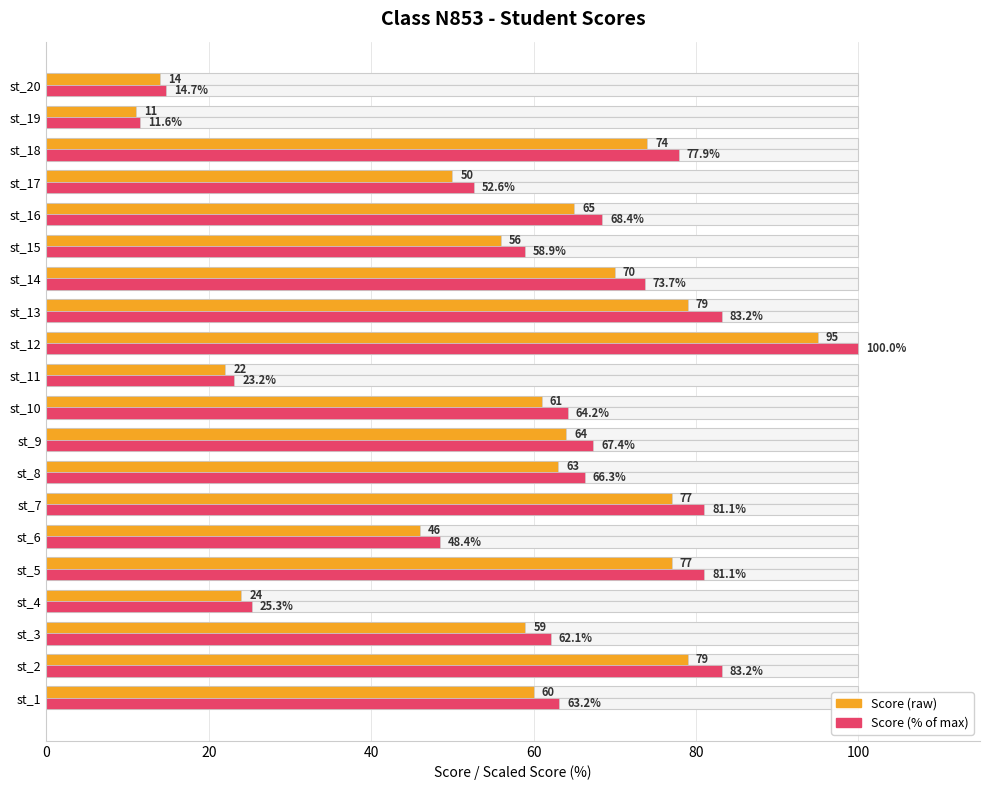

How many bars are there in each group?

2